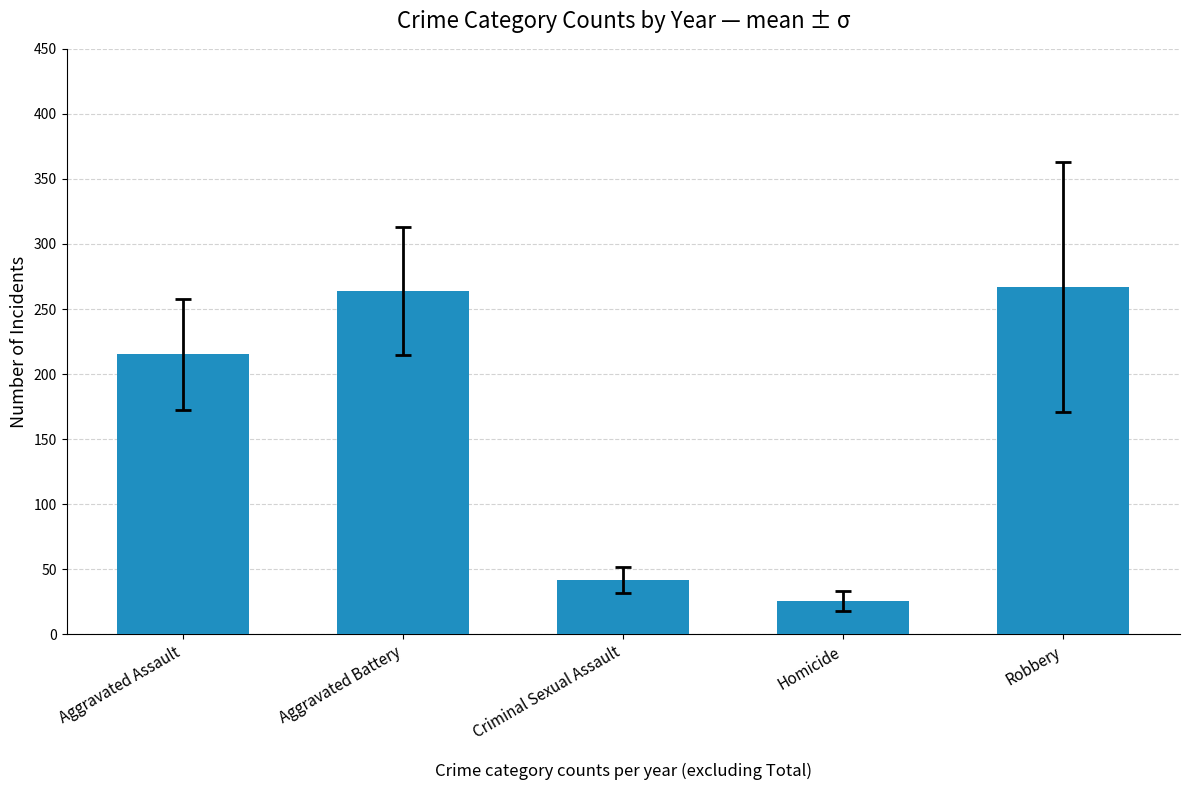

At which label is the value closest to 146?

Aggravated Assault